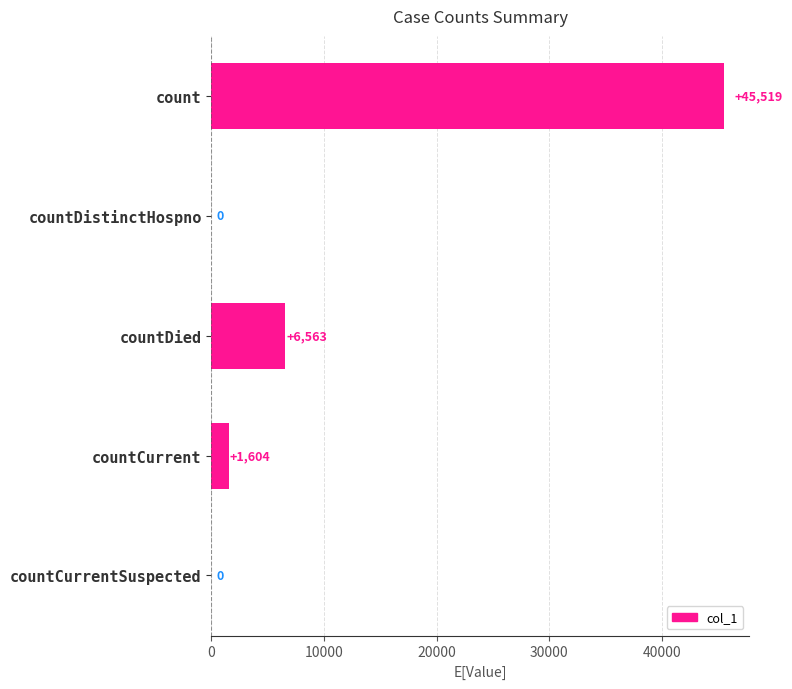

Which has a higher value, countDied or countDistinctHospno?

countDied